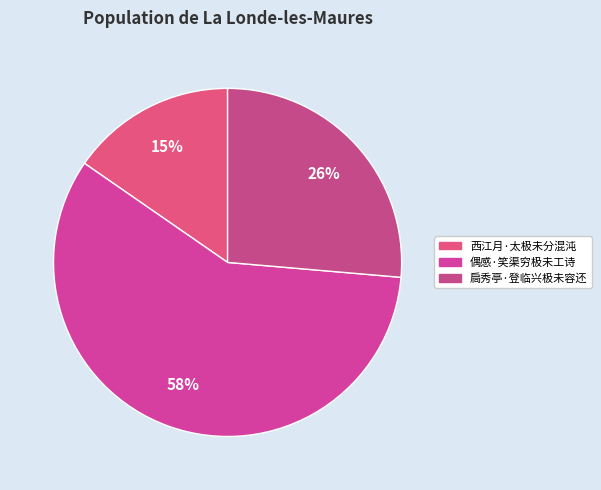

True or false: 偶感·笑渠穷极未工诗 accounts for 58% of the total.

True